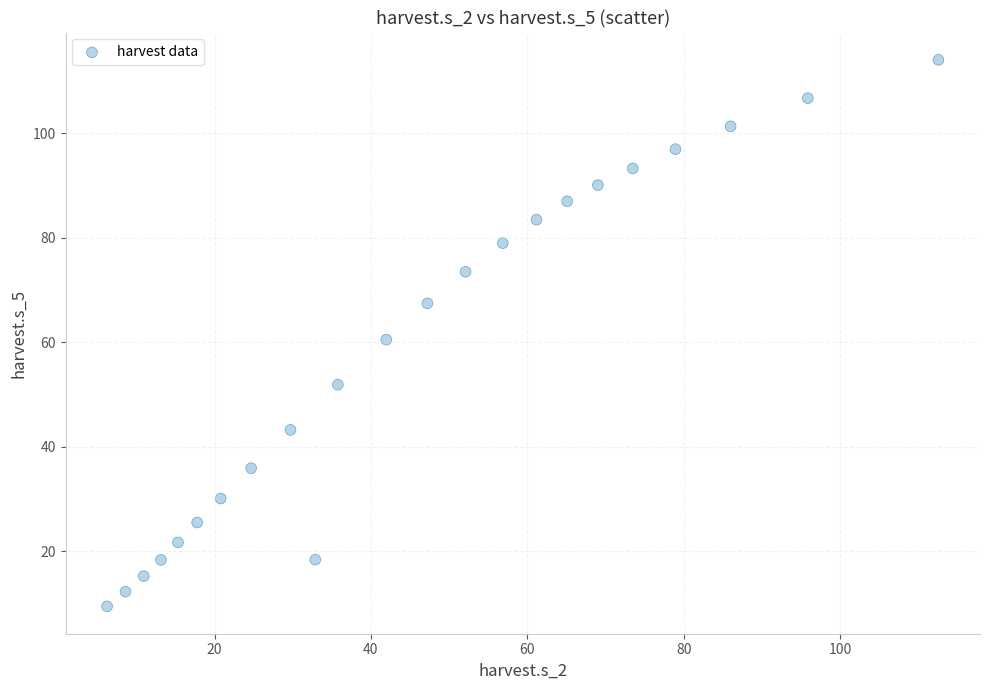

What is the range of Y values (max minus min)?

104.5